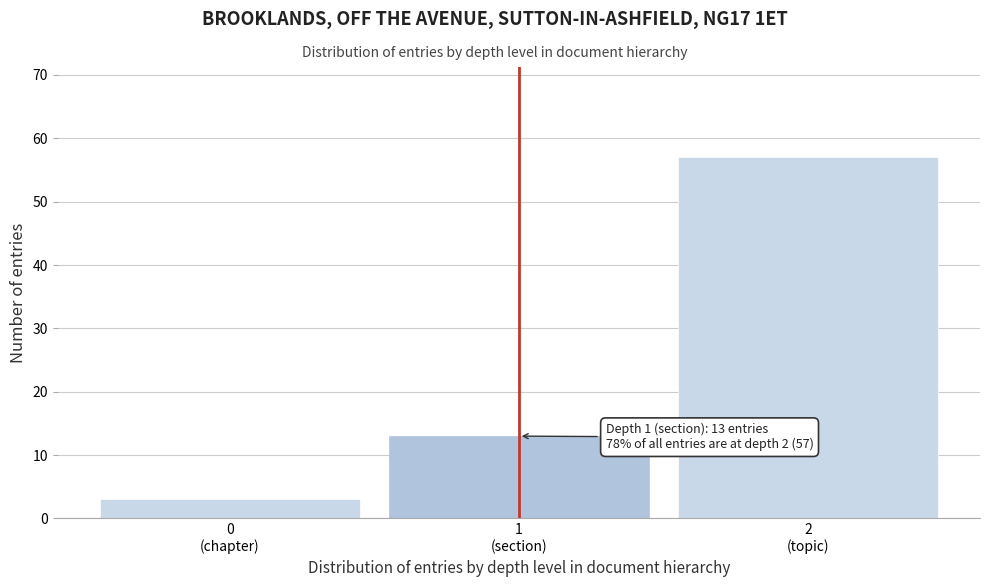

Reading left to right, transcribe all the data shown in this chart.

3	13	57